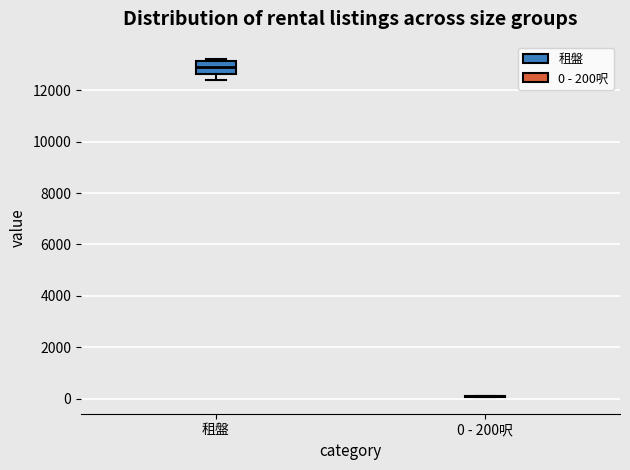

Reading left to right, transcribe this box plot: for each box, give where its median line is, the range the box spans, and where its two whiskers end, as read against the y-axis. The values are not printed on the chart, so give them approximately, as read against the axis.

租盤: median 13000, box 12600 to 13200, whiskers 12400 to 13200 (just above the box's upper edge)
0 - 200呎: box collapsed to a line at 0, whiskers 0 to 200